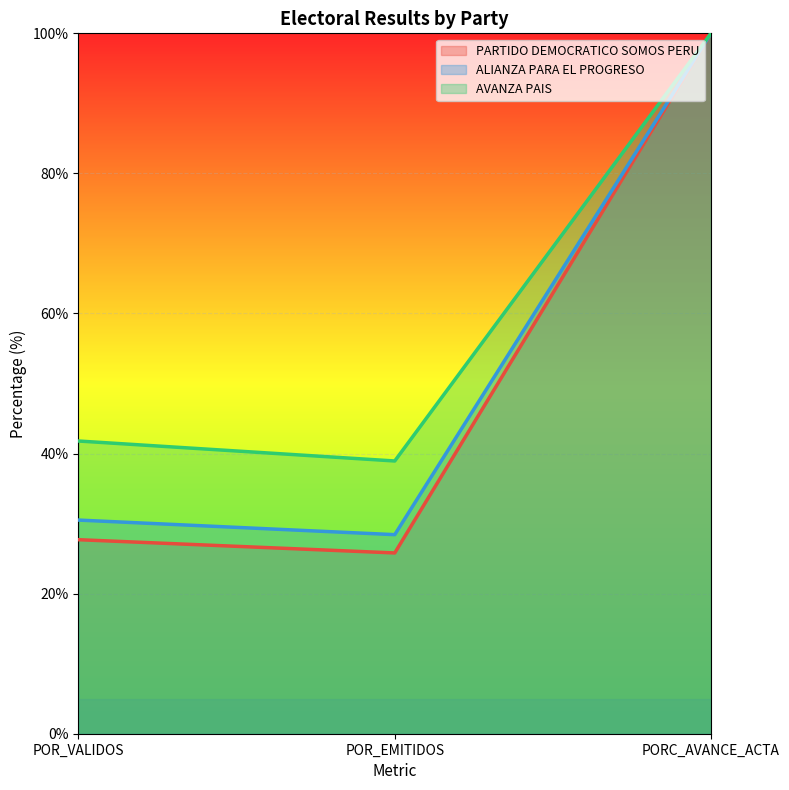

Does the chart display data point markers on the line(s)?

No